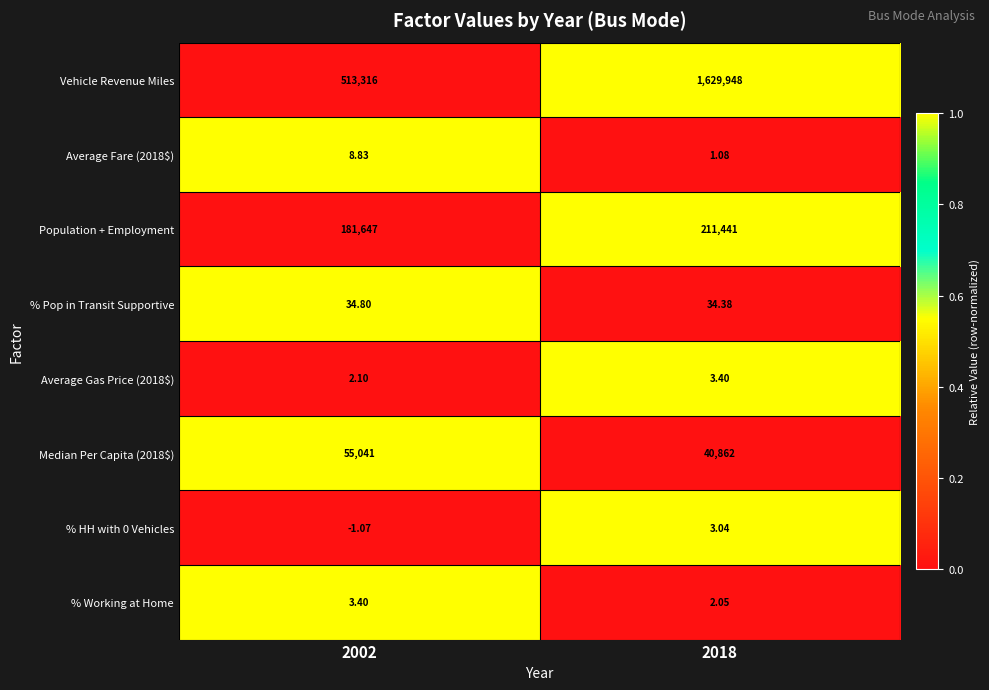

Between 2002 and 2018, which series saw the biggest shift?

Vehicle Revenue Miles